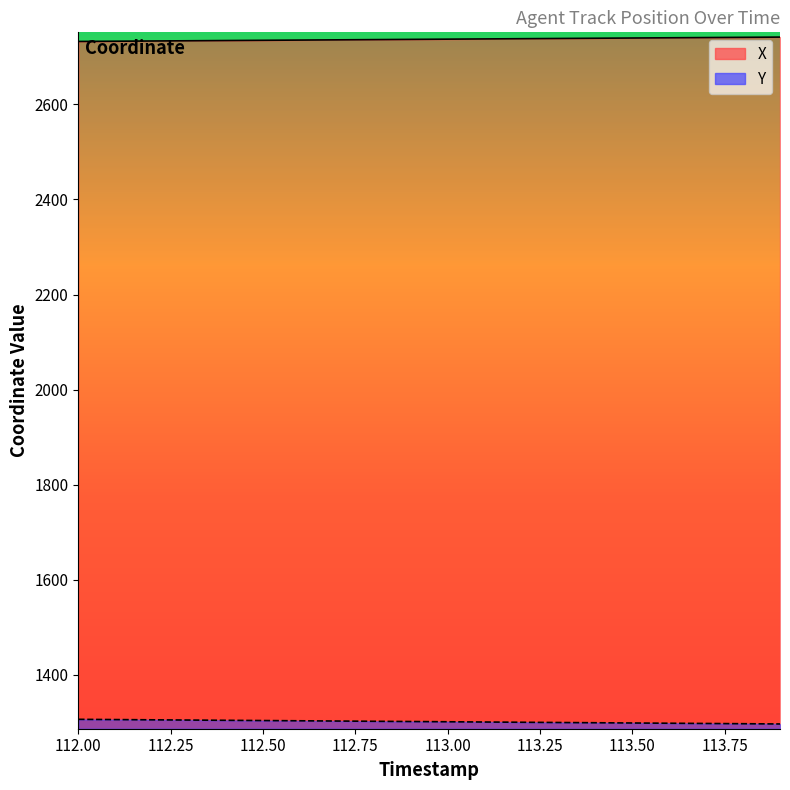

True or false: X and Y cross at least once.

False